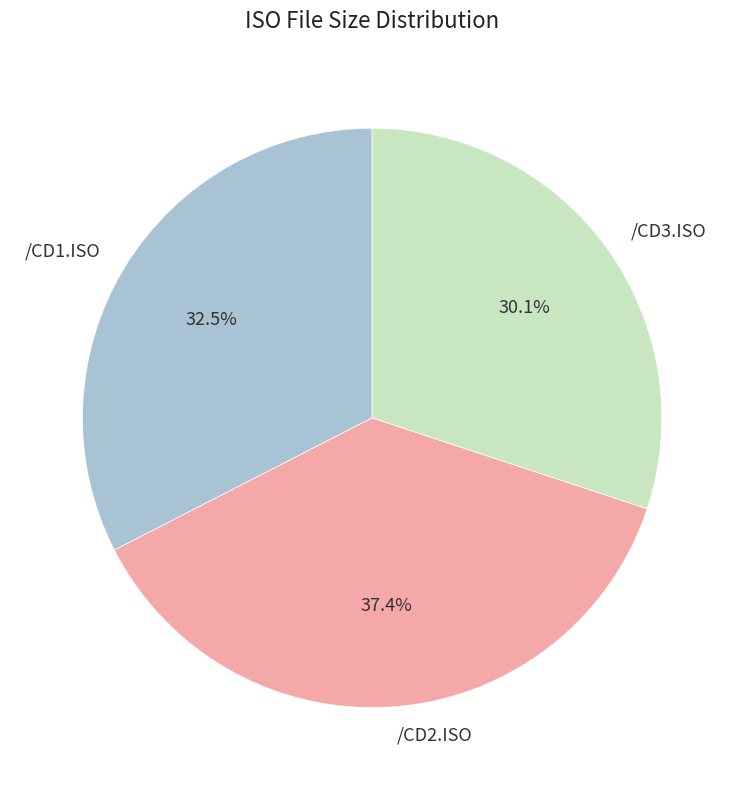

How many slices are in this pie chart?

3